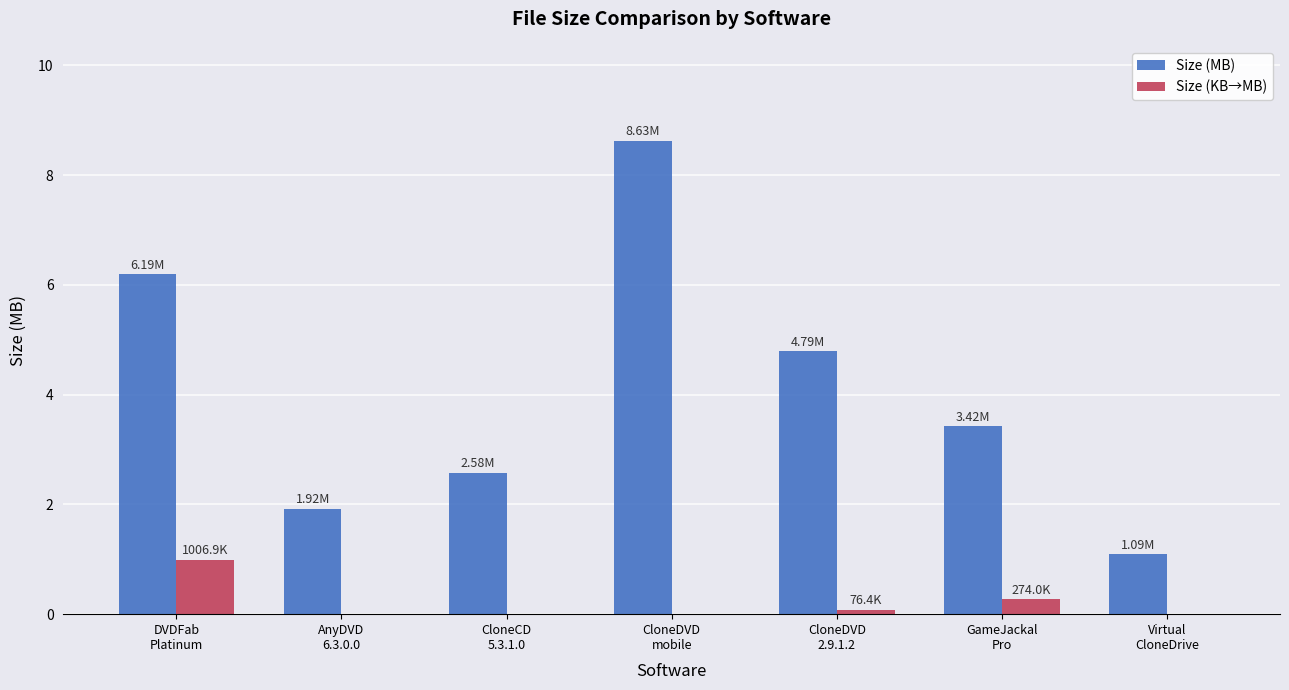

The Size (MB) series shows 8.6 at CloneDVD
mobile. True or false?

True